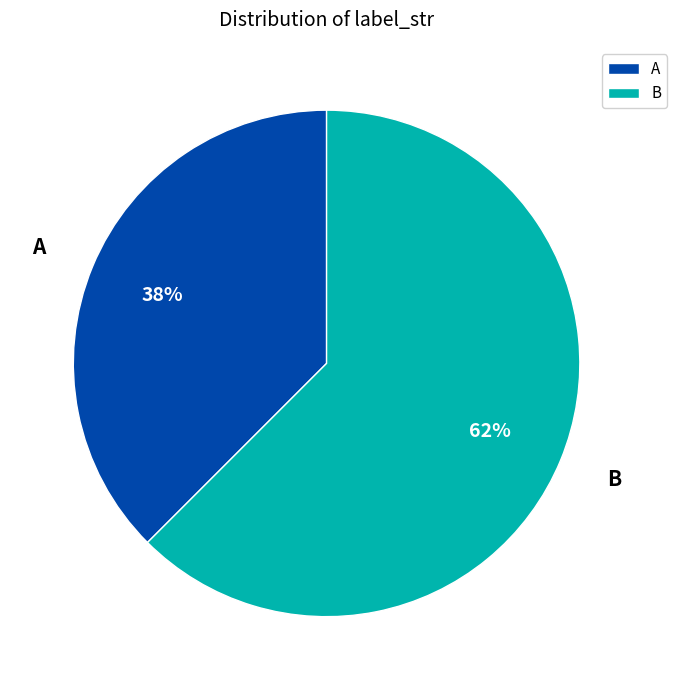

True or false: B accounts for 62% of the total.

True